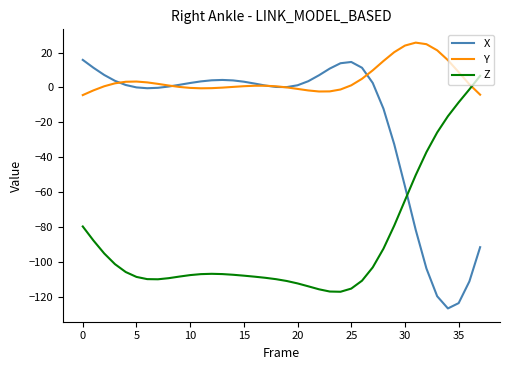

Which series has the largest total across all categories?

Y